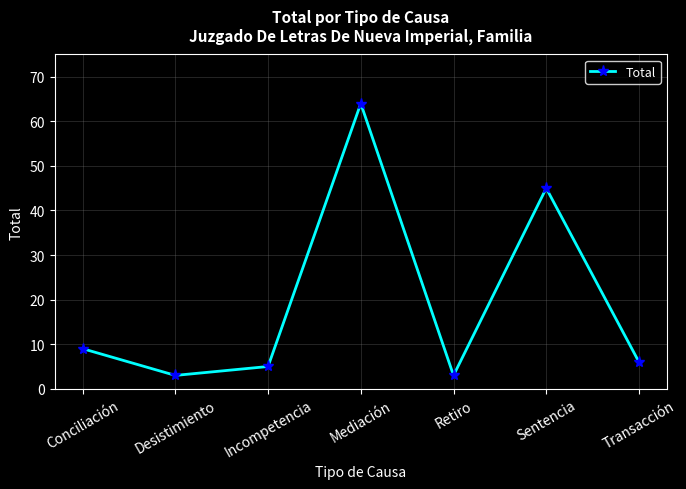

Which label corresponds to the largest value in the chart?

Mediación